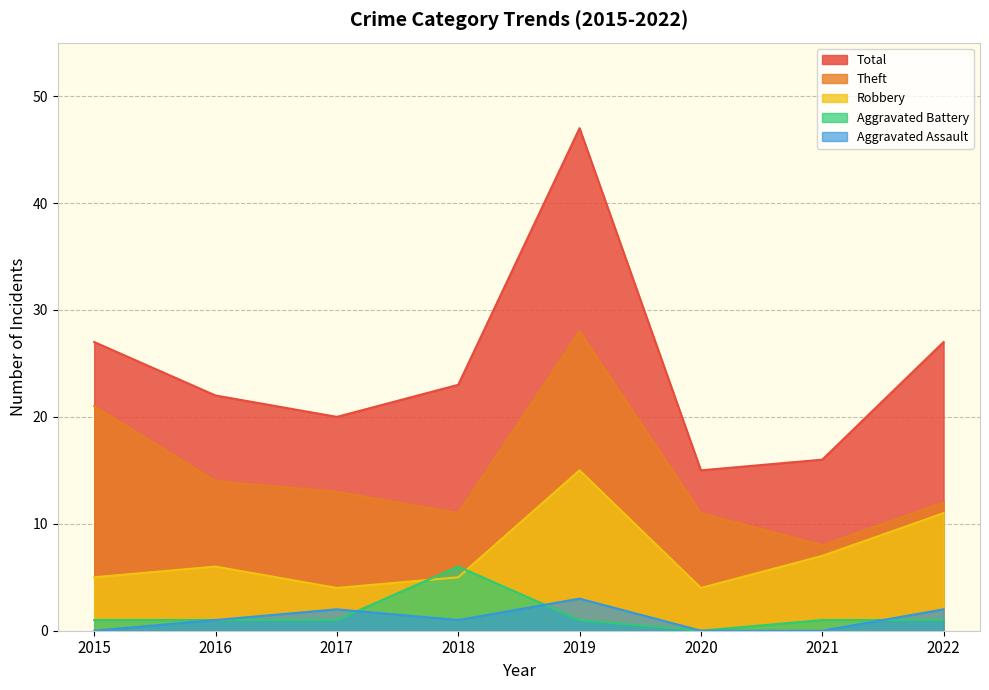

True or false: Robbery has a value of 2 at 2015.

False